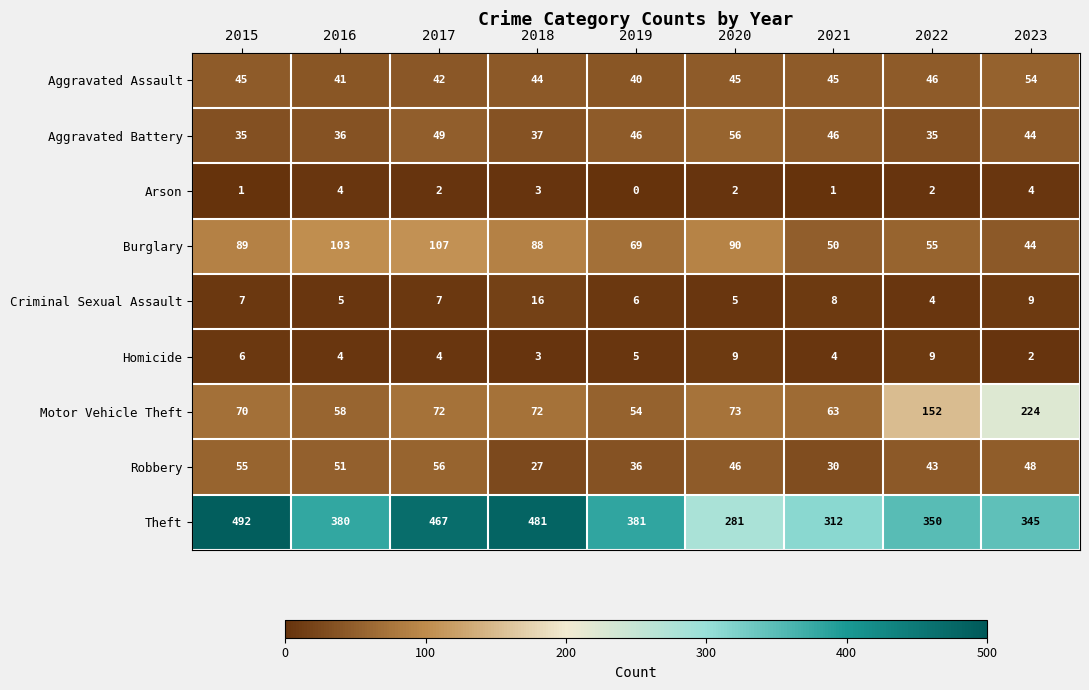

Is it true that Arson equals 1 at 2019?

False